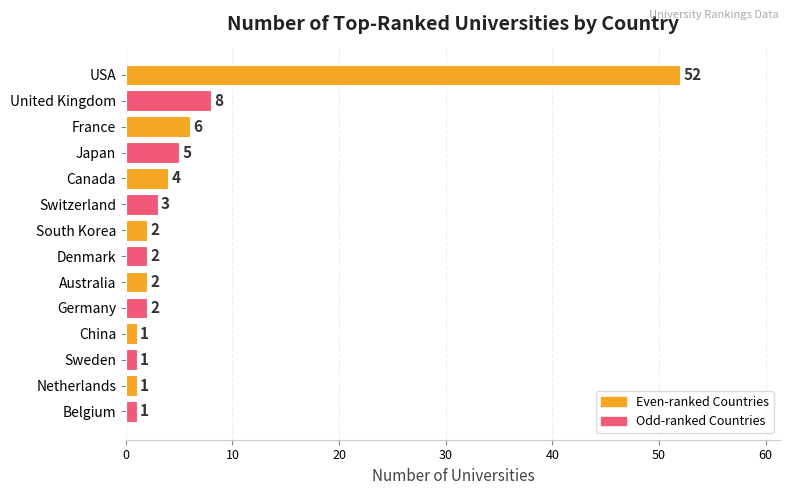

Does the chart contain stacked bars?

No